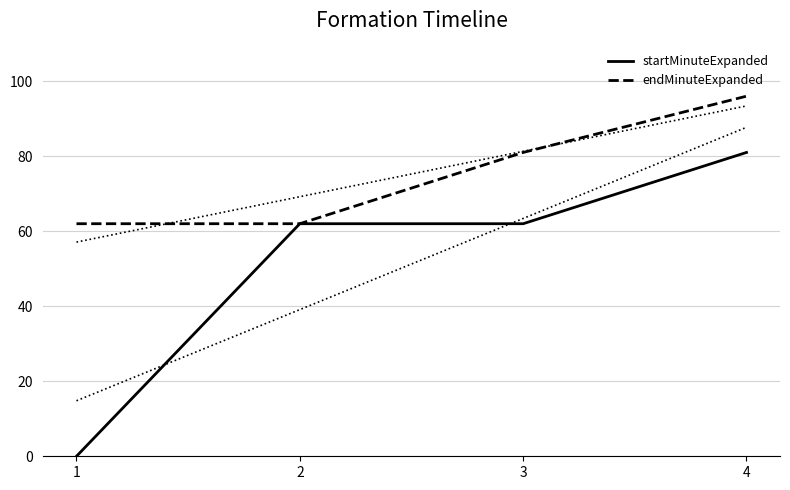

What is the sum of all endMinuteExpanded values?

301